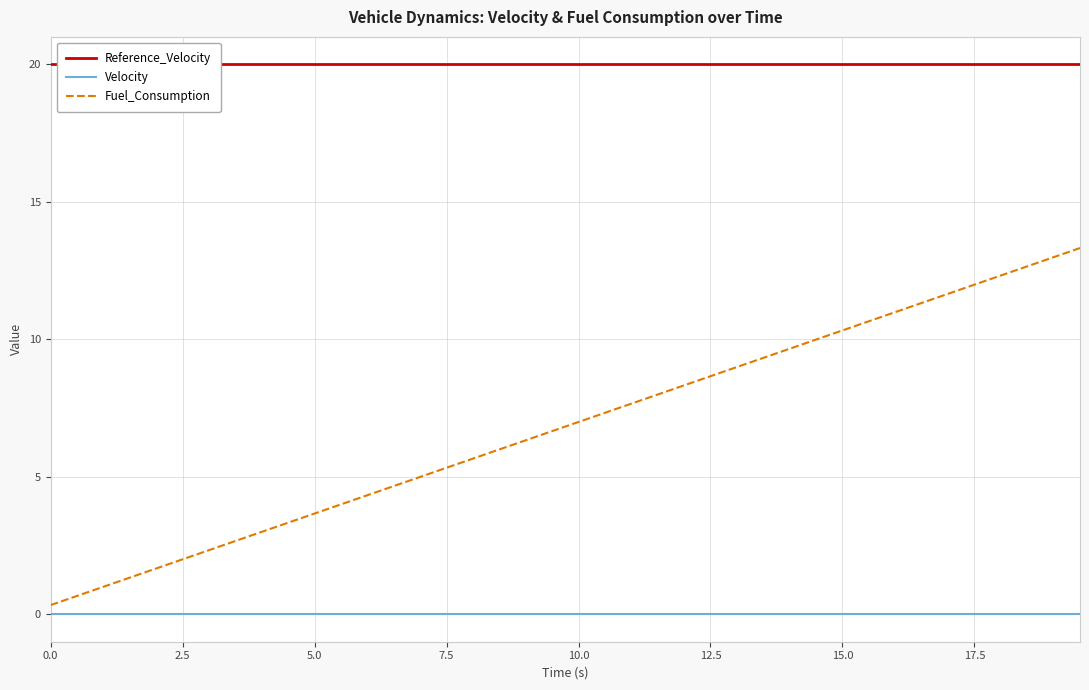

How many lines are shown in the chart?

3